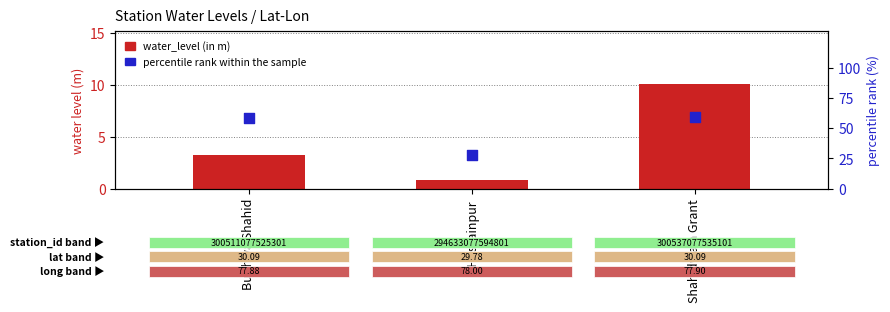

What is the total value across all series at Shahidwala Grant?

69.5